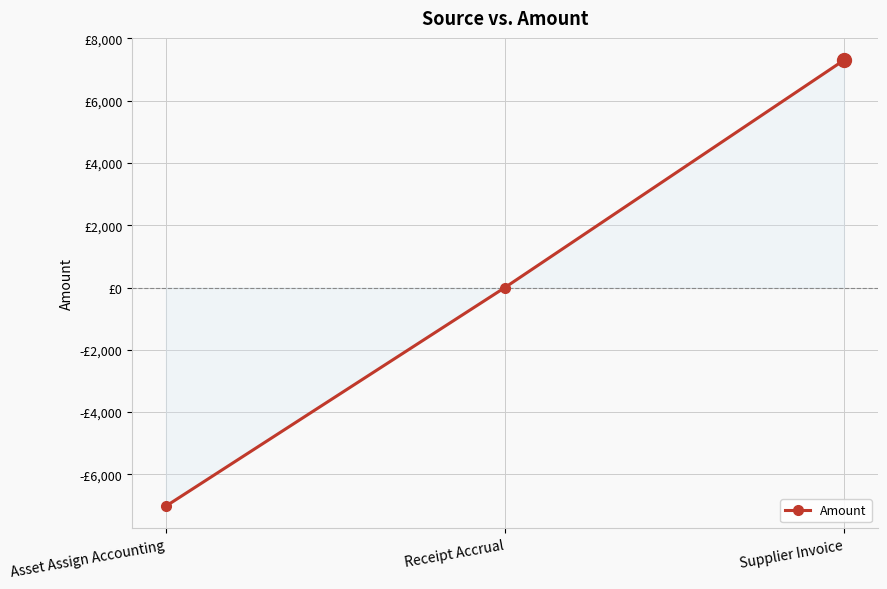

What position from the right is Supplier Invoice?

1